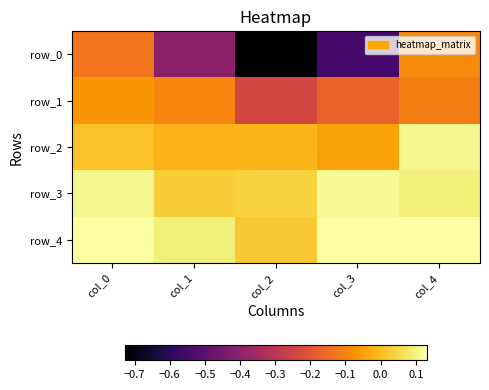

Where is row_1 nearest to the value 0?

col_0